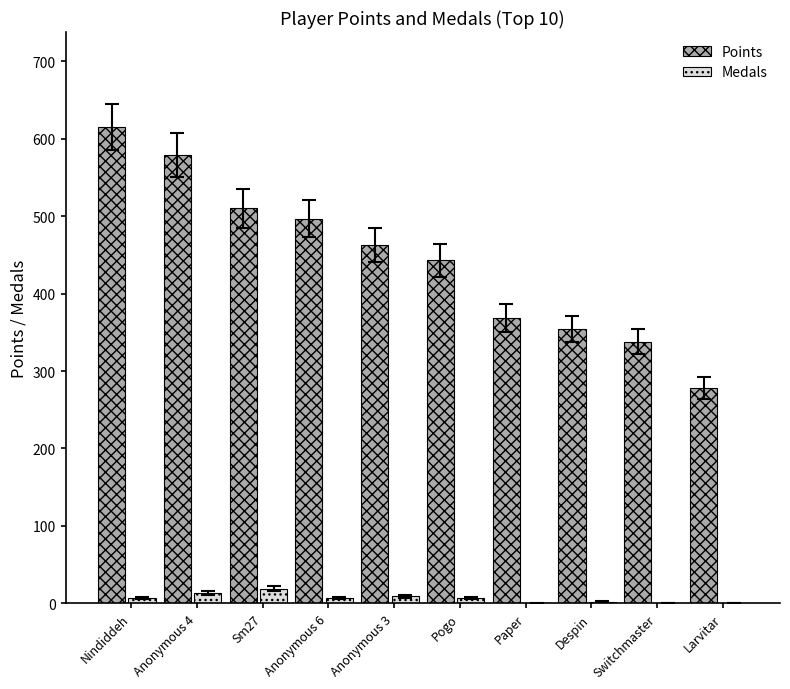

How many groups of bars are there?

10